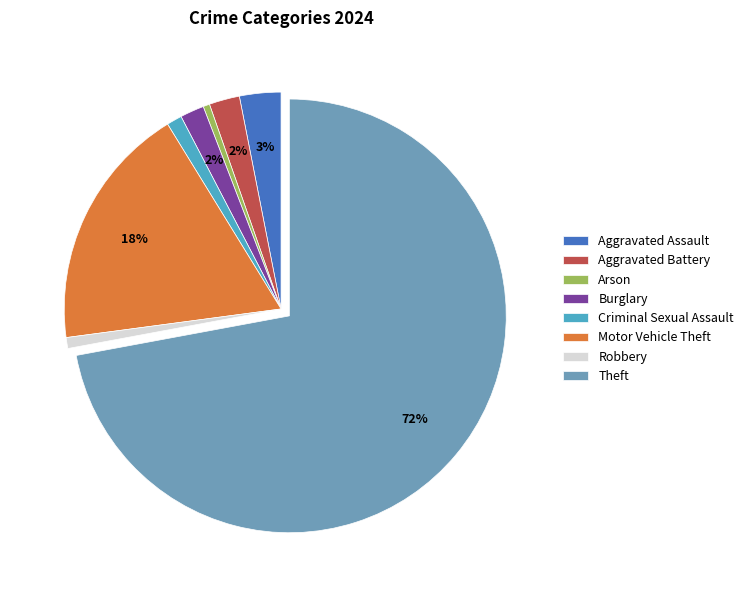

Is it true that Aggravated Assault is 9% of the pie?

False